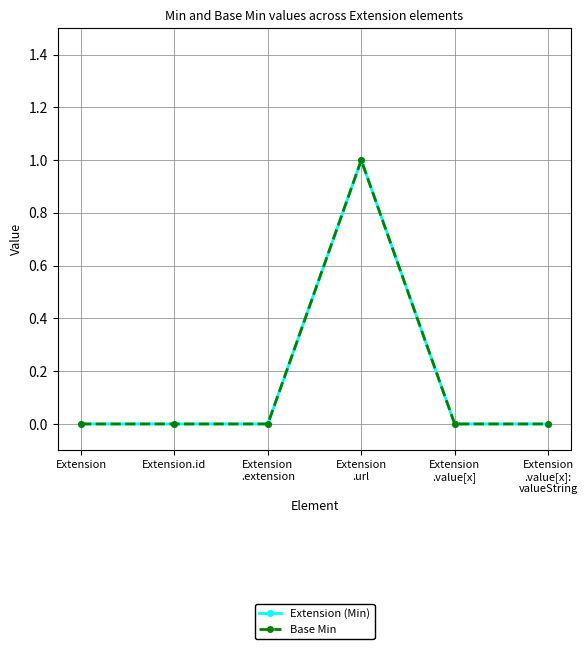

Is this an area chart (filled region under the line)?

No